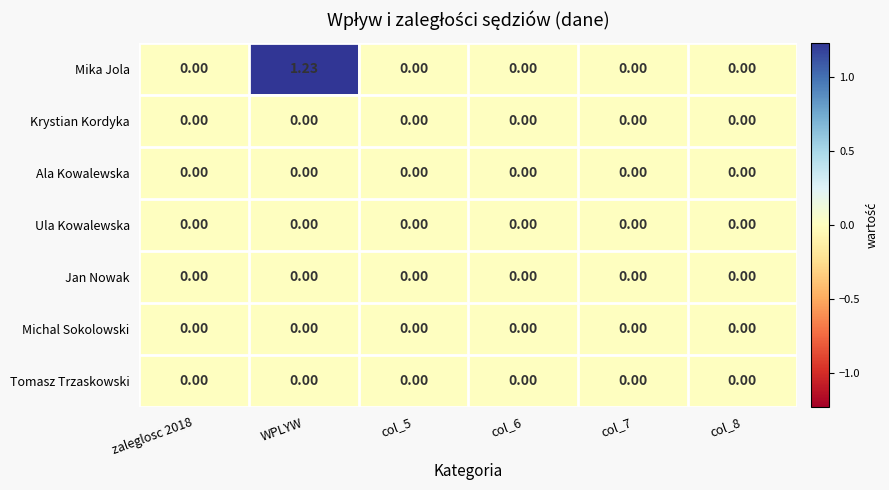

Which series has the largest total across all categories?

Mika Jola